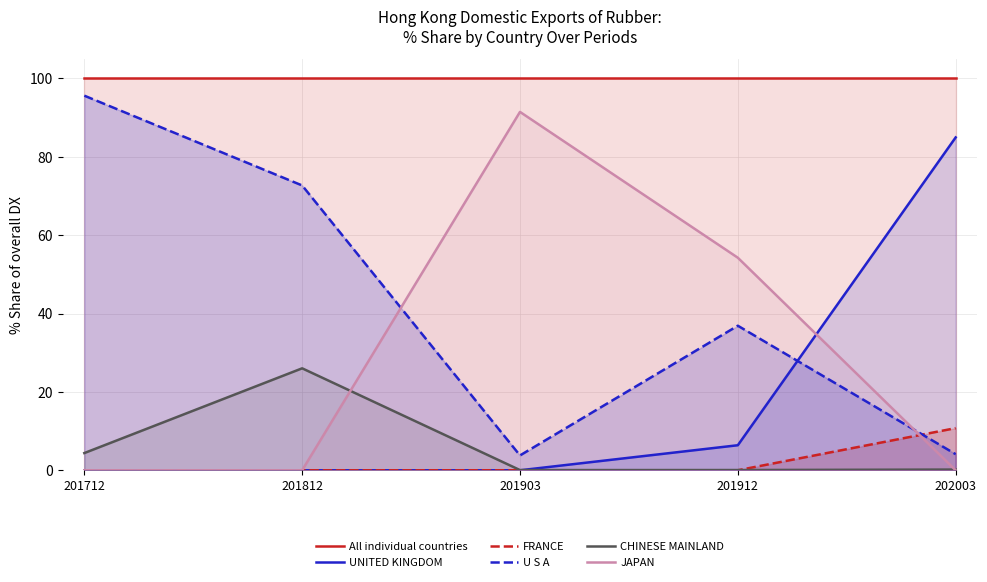

Reading left to right, transcribe all the data shown in this chart.

All individual countries: 201712=100.0	201812=100.0	201903=100.0	201912=100.0	202003=100.0
UNITED KINGDOM: 201712=0.0	201812=0.0	201903=0.0	201912=6.4	202003=85.0
FRANCE: 201712=0.0	201812=0.0	201903=0.0	201912=0.0	202003=10.8
U S A: 201712=95.6	201812=72.7	201903=3.8	201912=36.9	202003=4.1
CHINESE MAINLAND: 201712=4.4	201812=26.0	201903=0.1	201912=0.1	202003=0.2
JAPAN: 201712=0.0	201812=0.0	201903=91.5	201912=54.2	202003=0.0